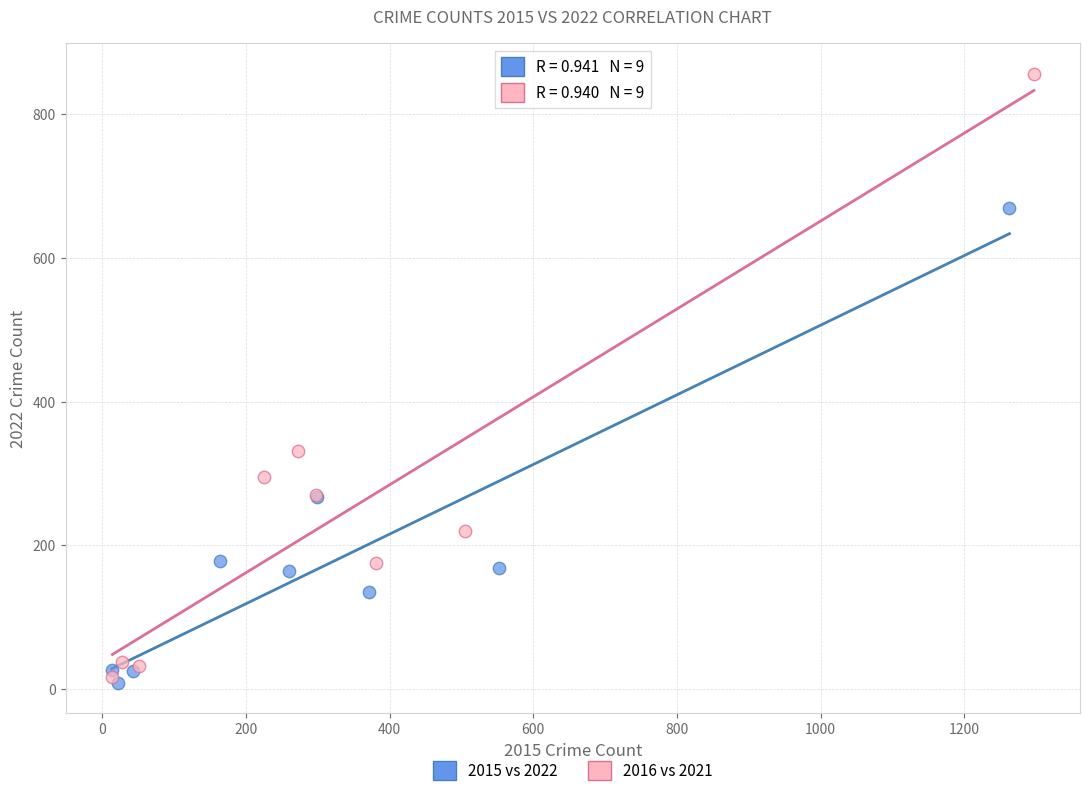

Which series has the widest spread of Y values?

2016 vs 2021